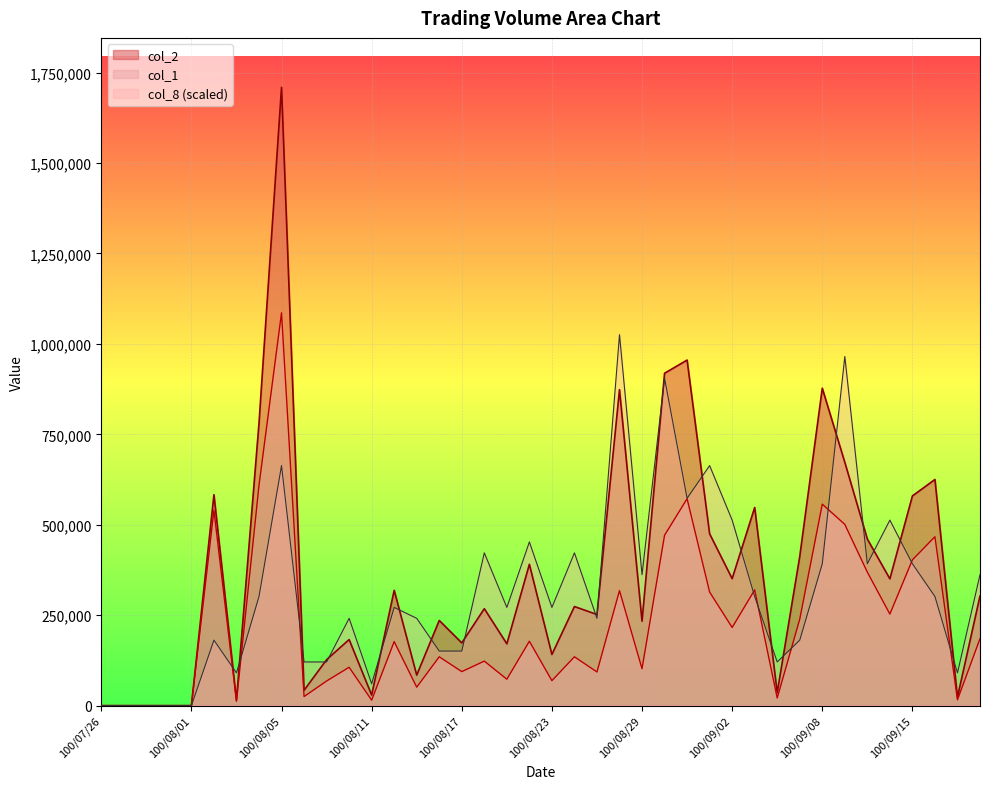

Where is col_8 nearest to the value 512793?

100/09/02